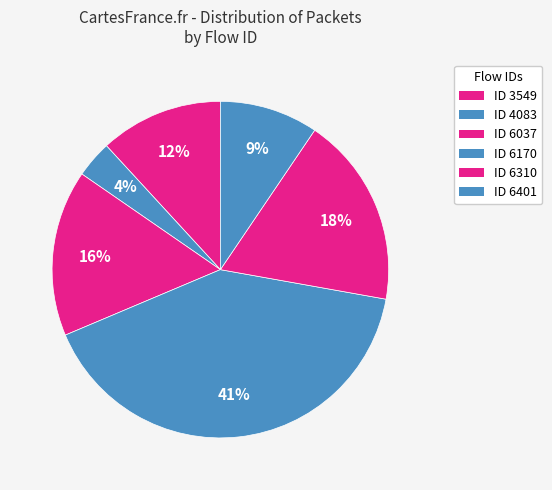

Count the number of slices in the pie.

6